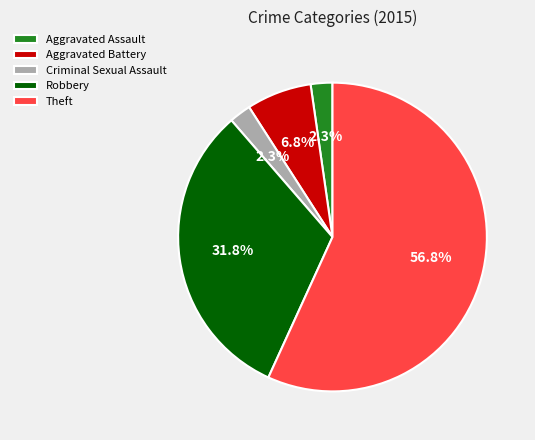

How many slices are in this pie chart?

5